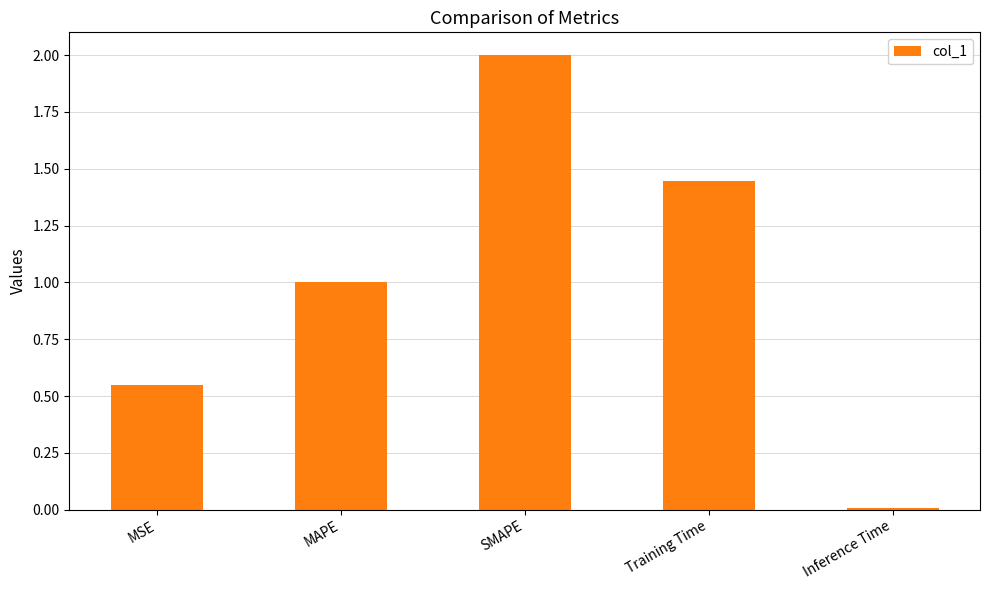

What is the greatest value displayed?

2.0